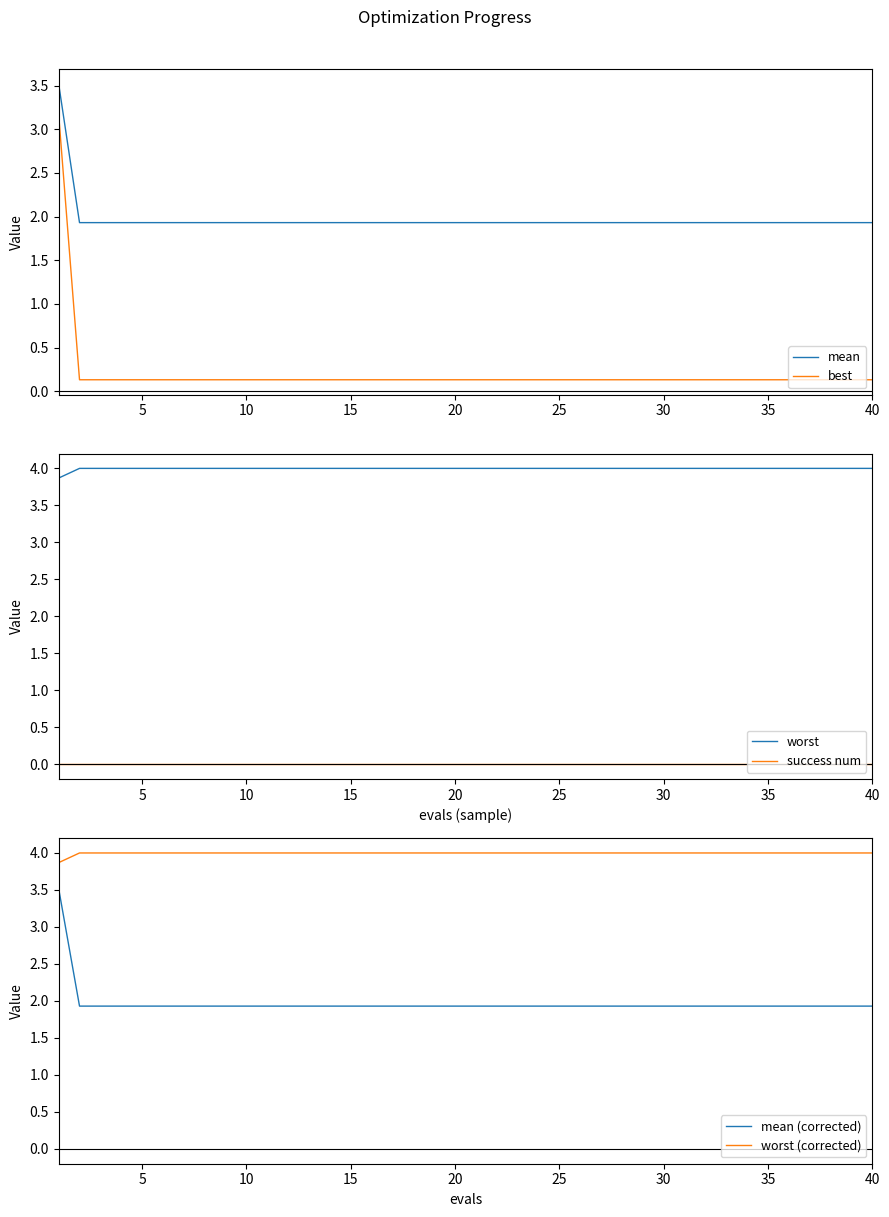

What is the minimum value for mean?

1.9